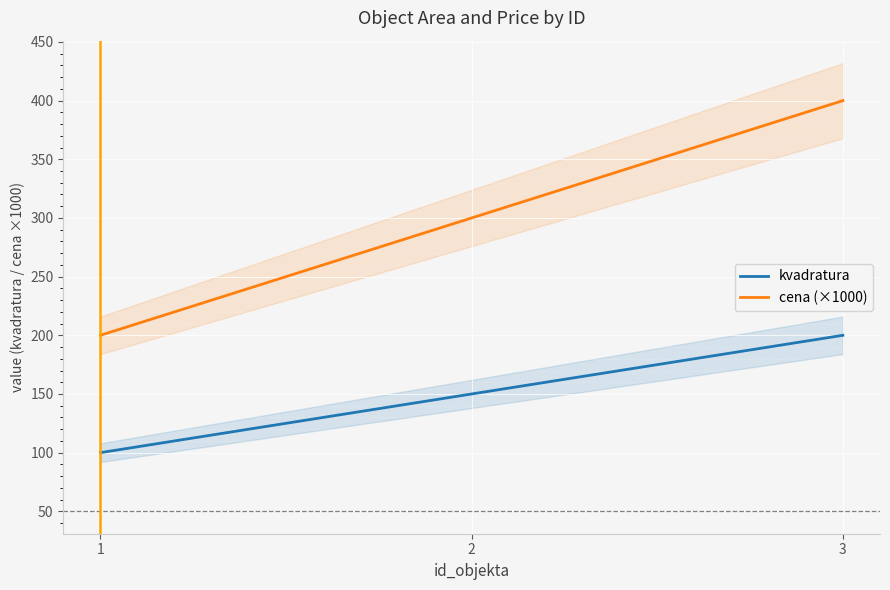

Rank the categories by cena (×1000) value from lowest to highest.

1, 2, 3